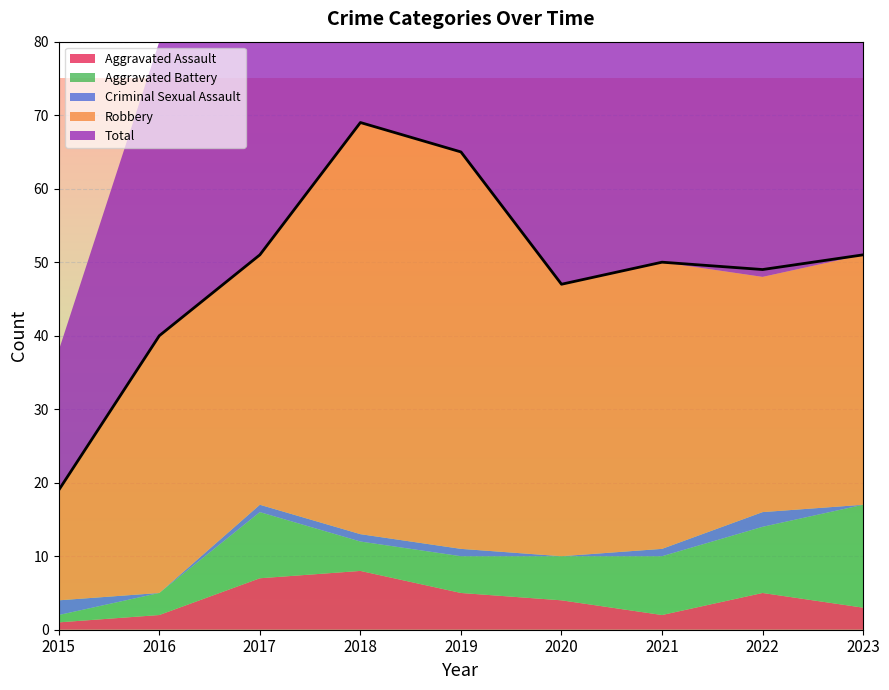

Which series has the largest range (max minus min)?

Total